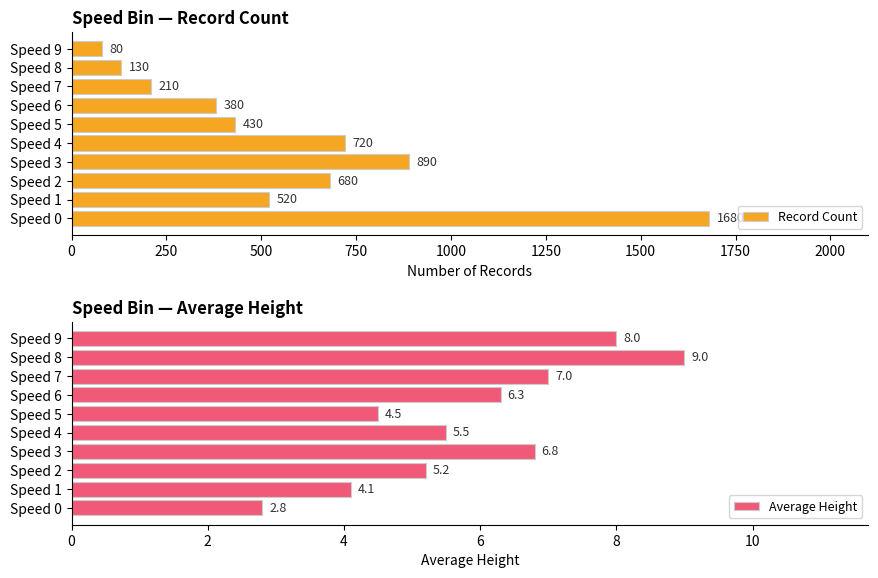

Which category has the highest value in the Record Count series?

Speed 0